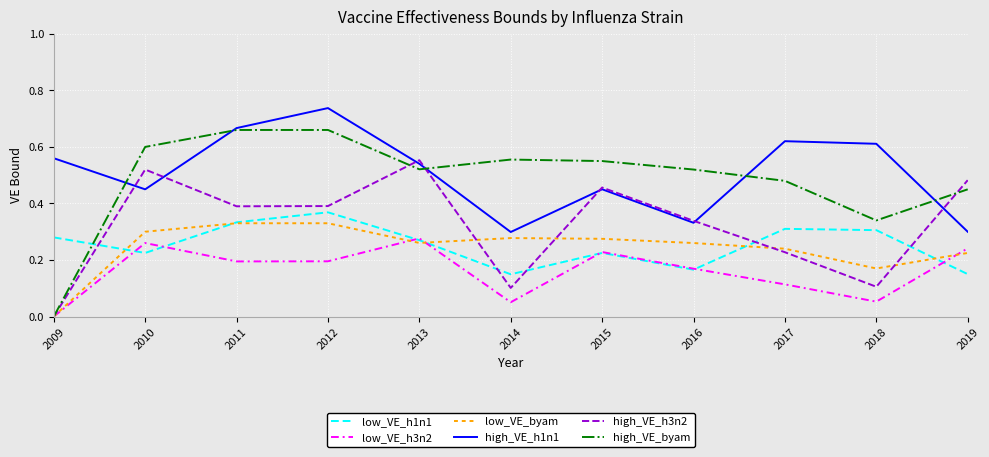

In low_VE_h3n2, how many points are lower than both neighbors (excluding endpoints)?

3